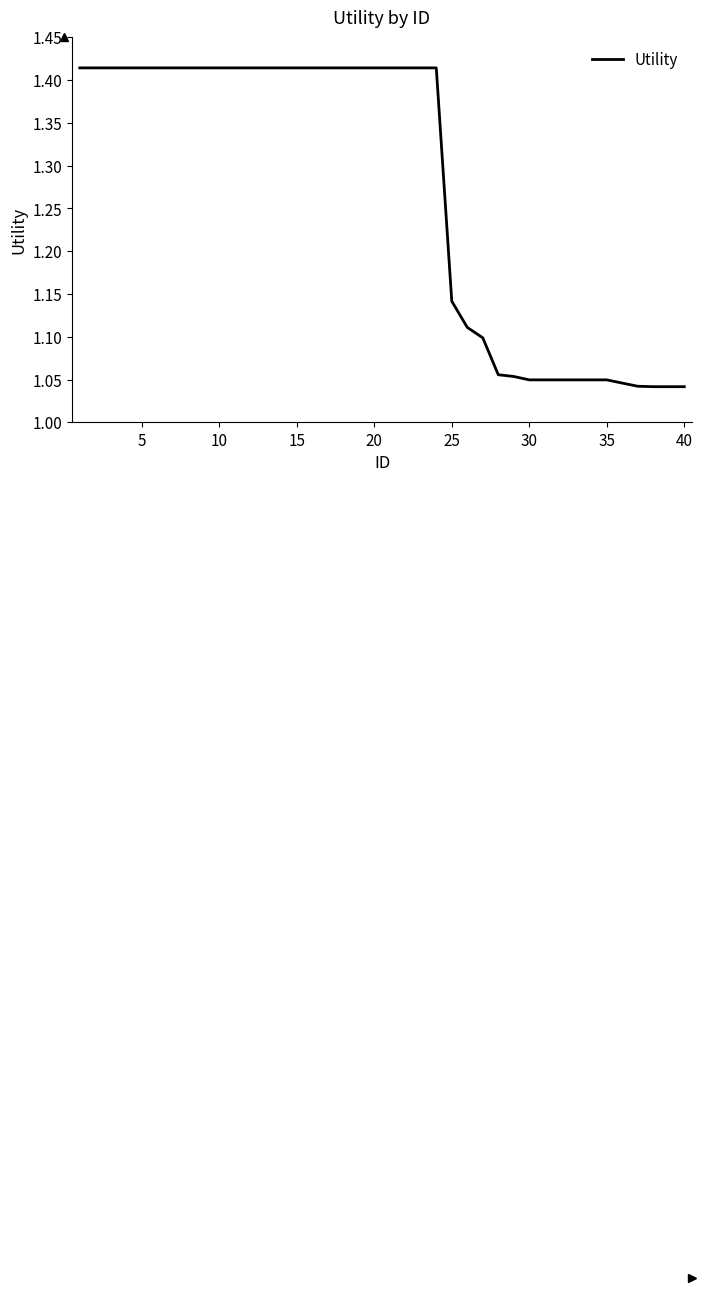

What is the difference between the maximum and minimum values?

0.4